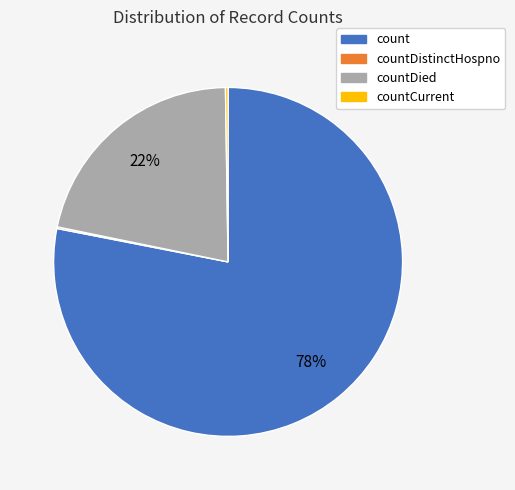

What is the majority slice?

count